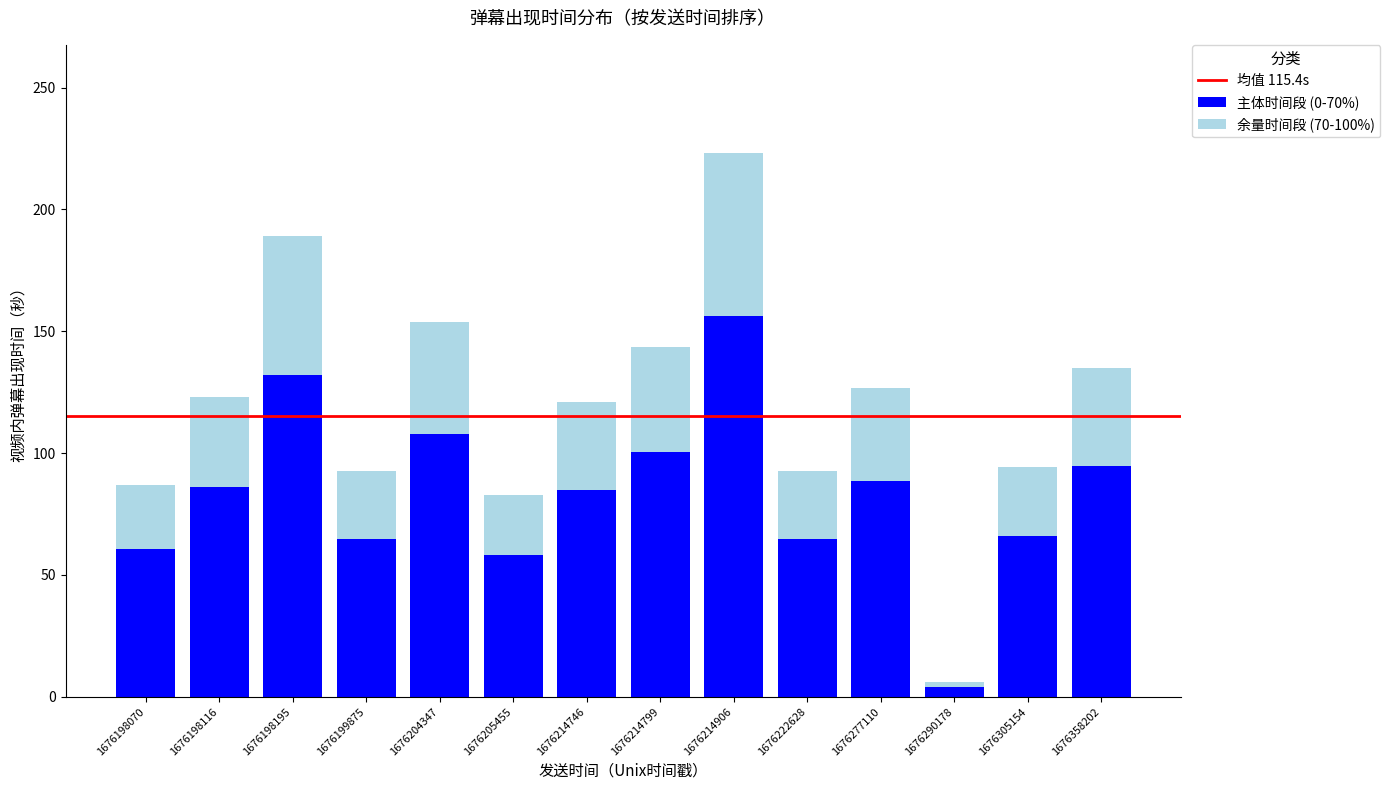

How many data points in 主体时间段 (0-70%) are less than 86?

7